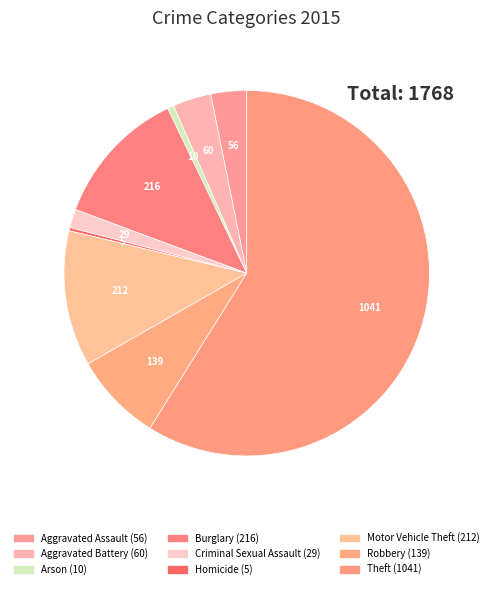

Which slice is the largest?

Theft